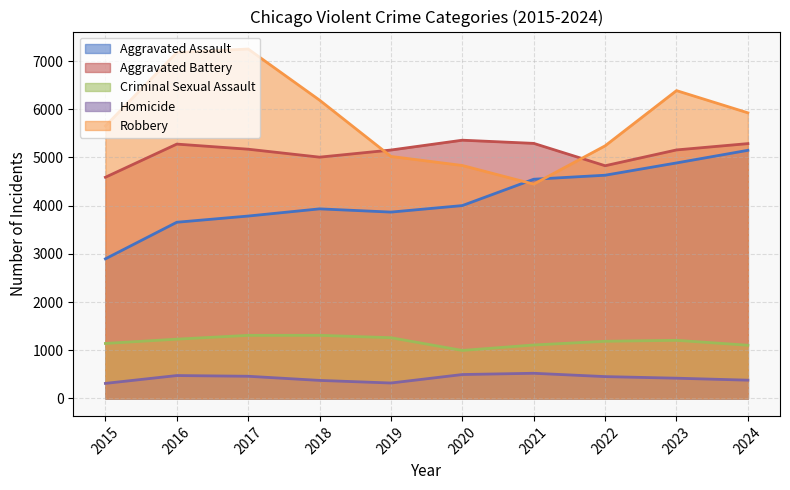

How many values in the Robbery series exceed 5927?

4